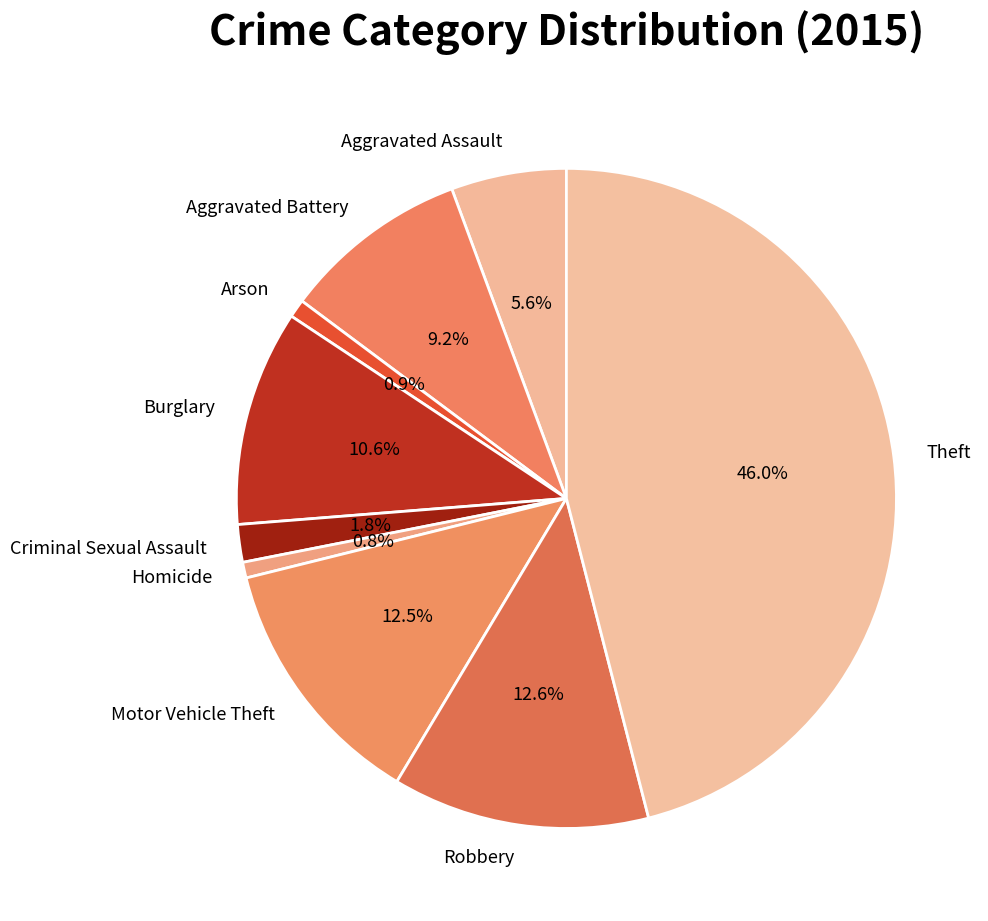

True or false: Burglary accounts for 11% of the total.

True